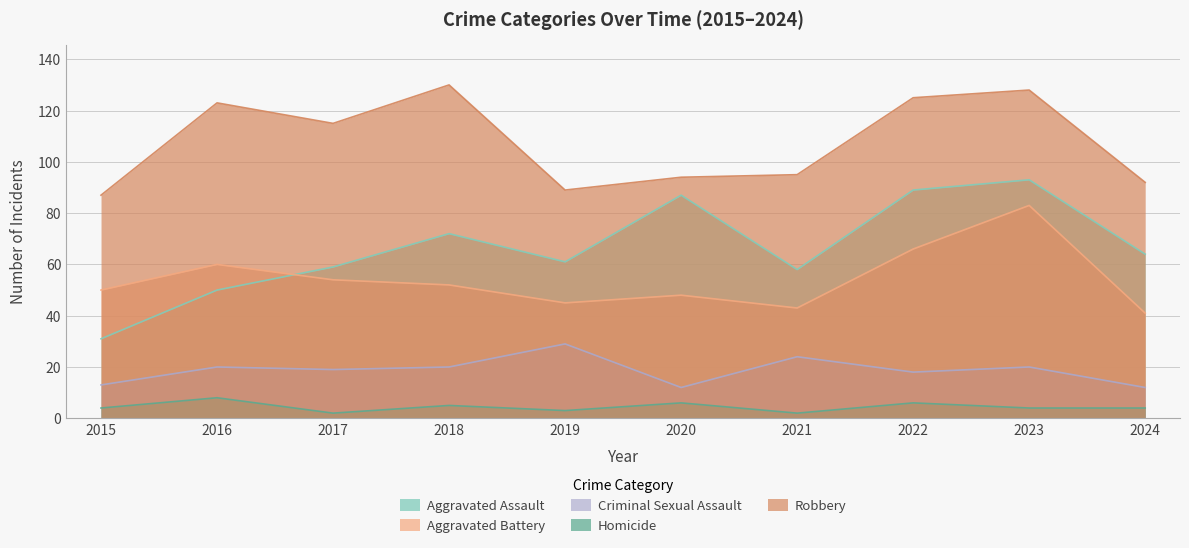

Which series has the widest spread of values?

Aggravated Assault